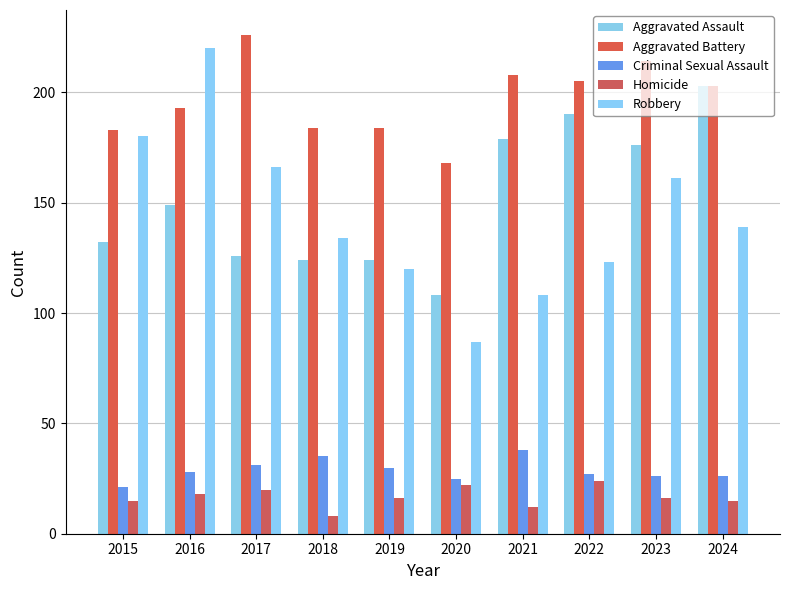

What is the value of the Criminal Sexual Assault bar at the 1st from the left?

21